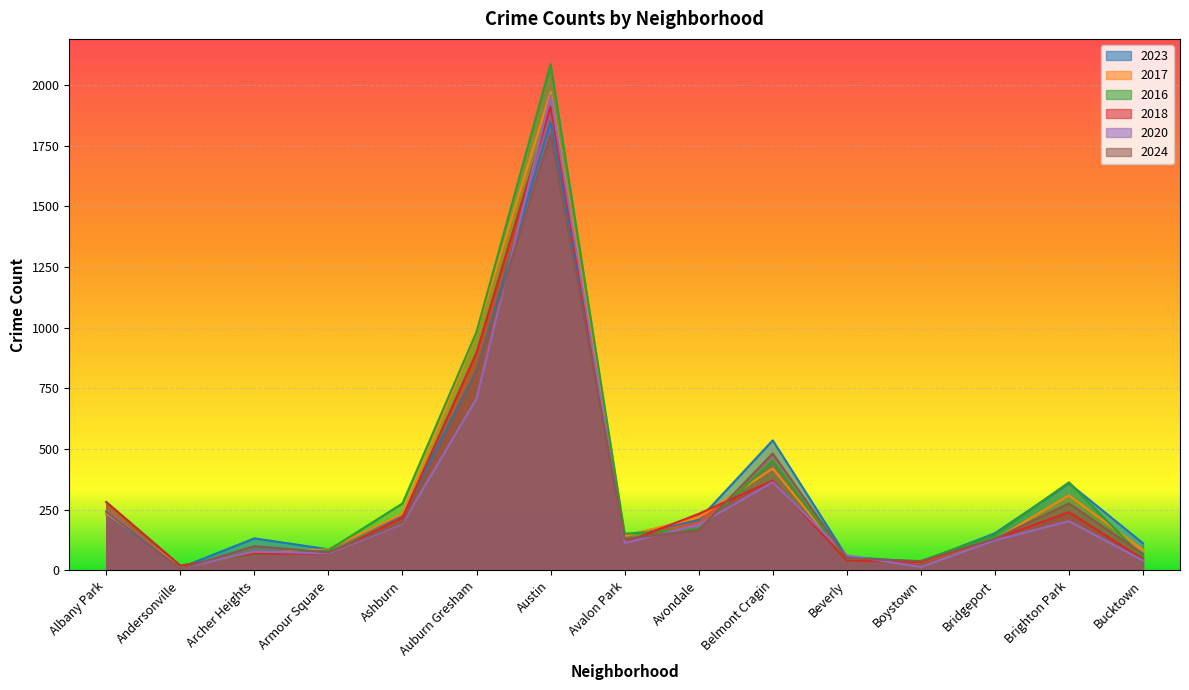

At Bridgeport, list the series in order from smallest to largest.

2020, 2017, 2018, 2024, 2016, 2023